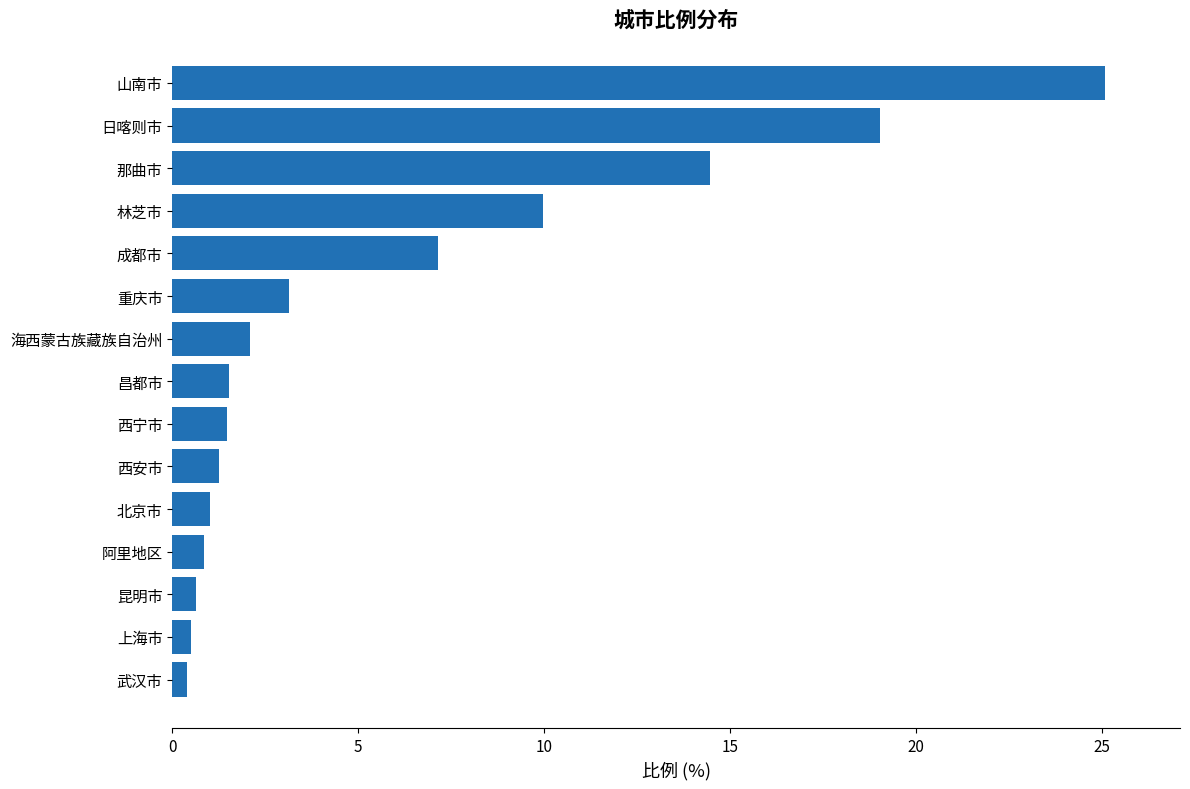

What is the average value?

5.9